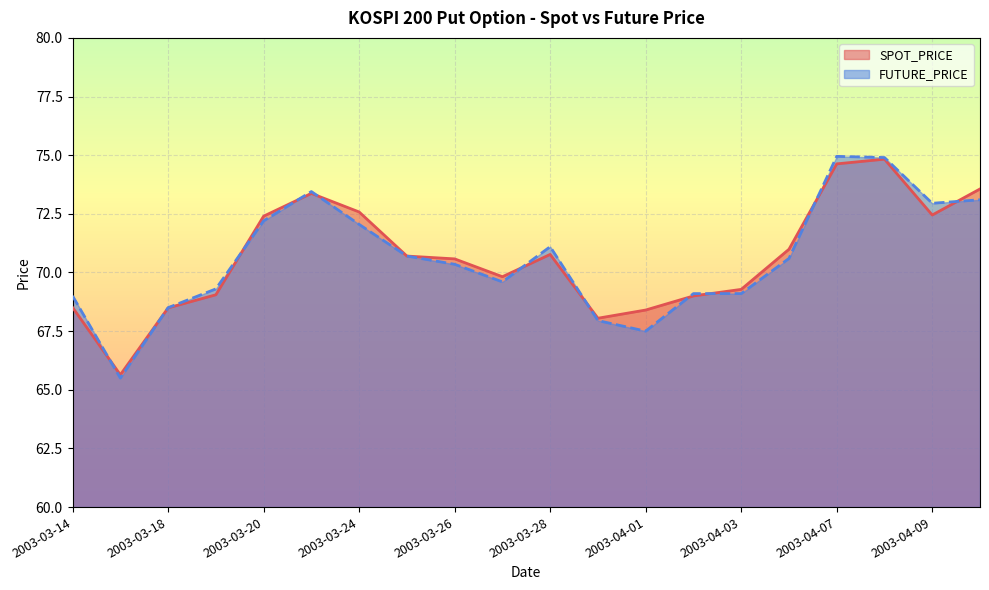

Read the SPOT_PRICE value at 2003-03-18.

68.5